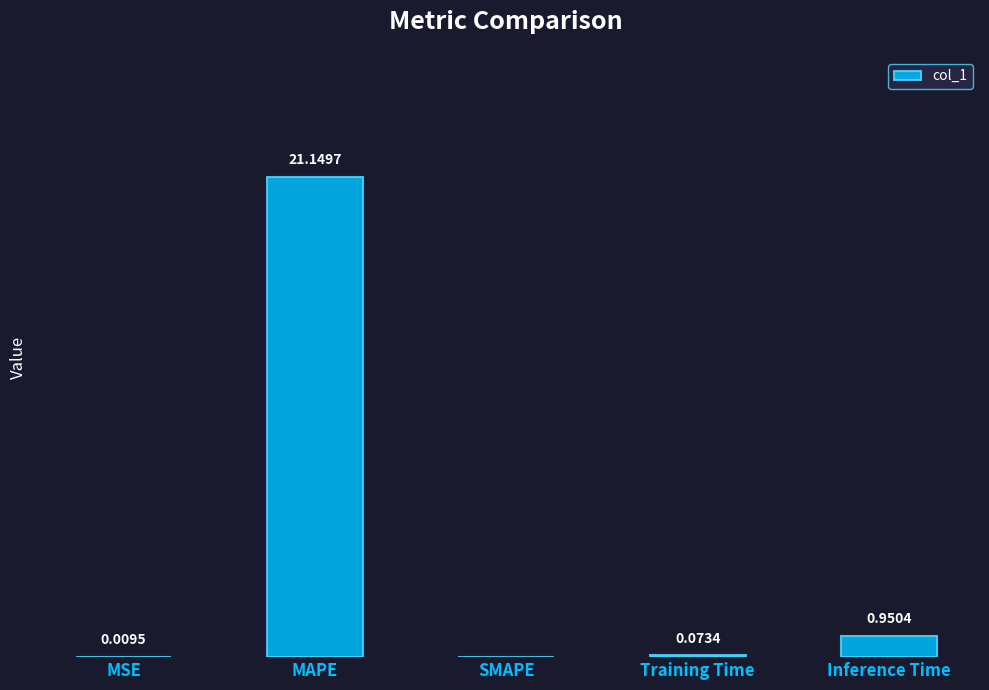

Between SMAPE and Inference Time, which is larger?

Inference Time